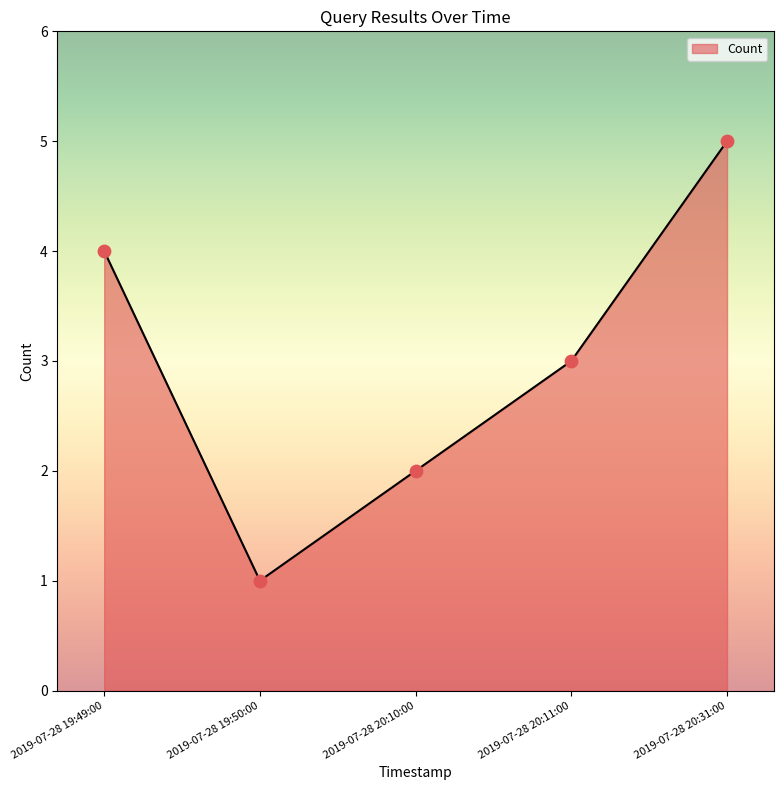

What is the ratio of the value at 2019-07-28 20:11:00 to the value at 2019-07-28 19:50:00?

3.0